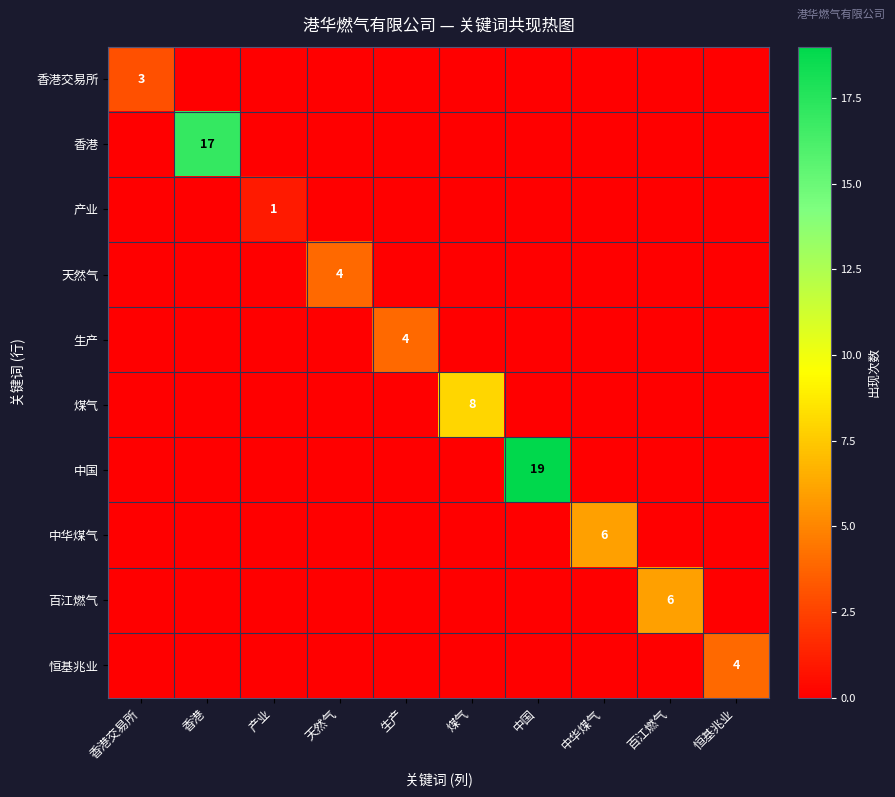

Which has a higher value, 天然气 or 百江燃气?

天然气